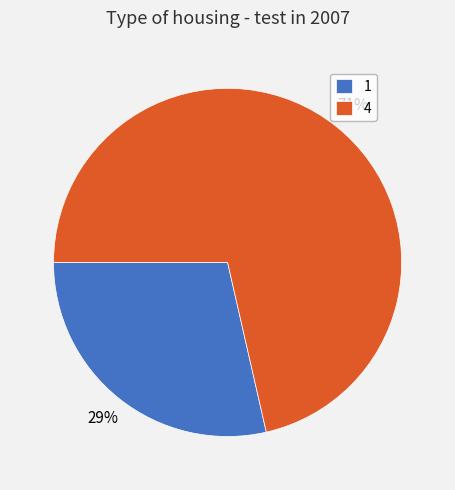

Count the number of slices in the pie.

2